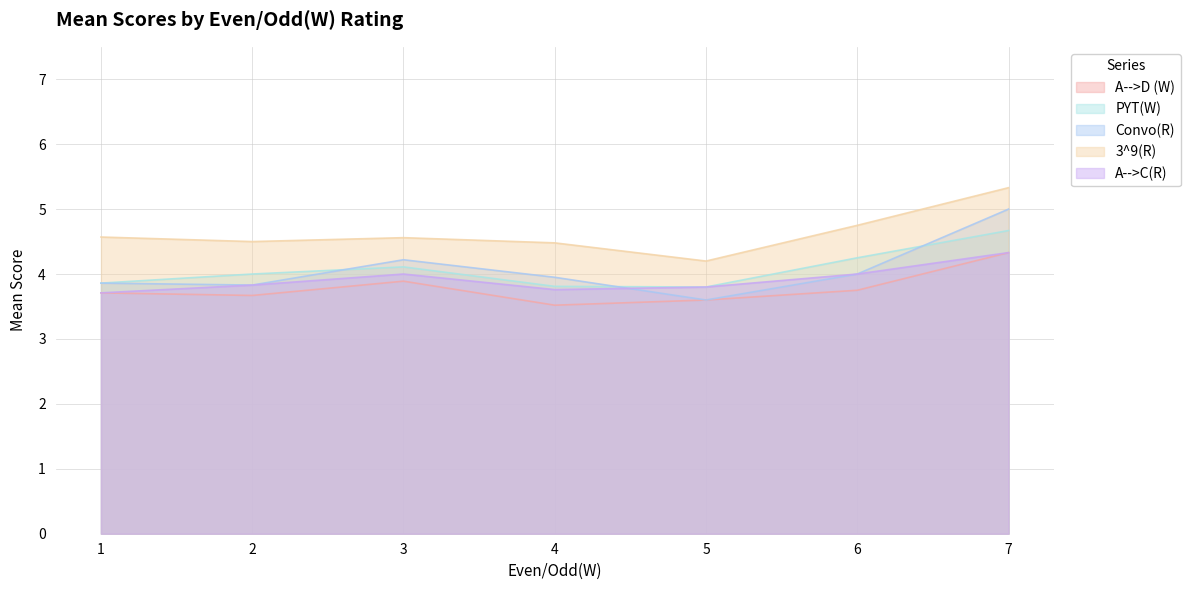

True or false: 3^9(R) has more than 2 points higher than both neighbors.

False